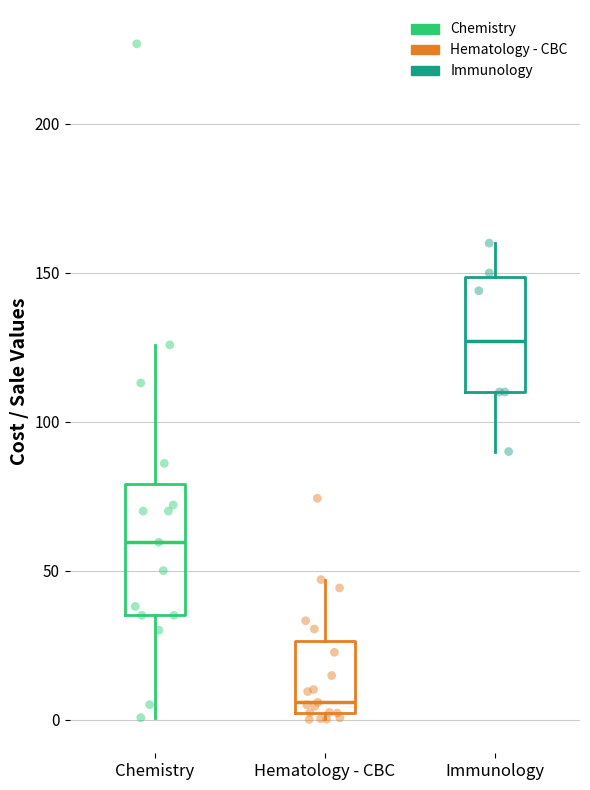

Which box has the lowest median line?

Hematology - CBC